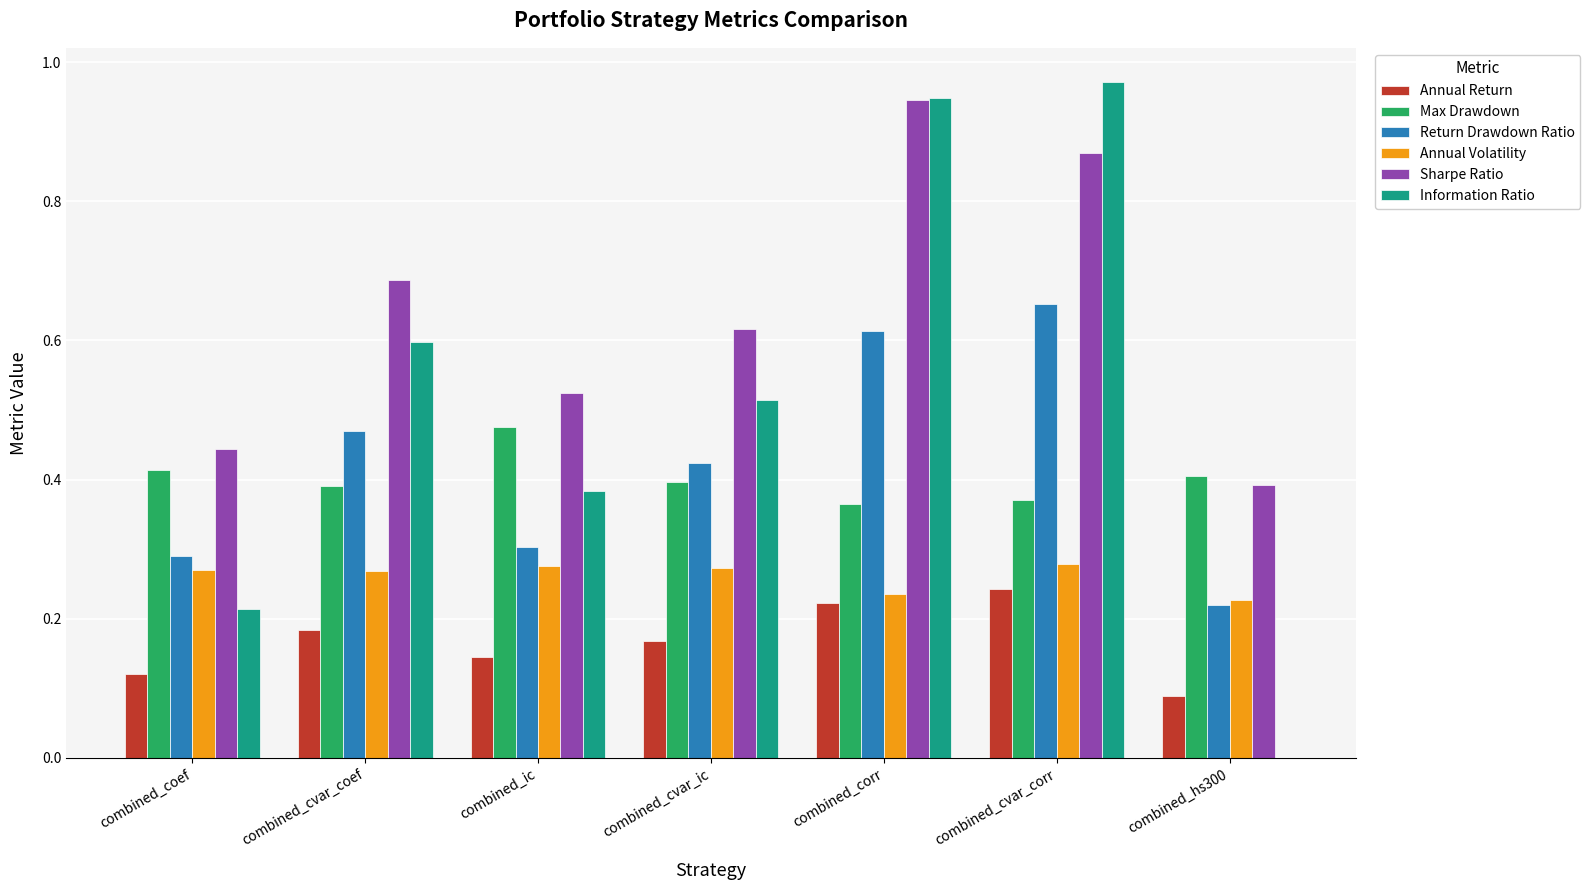

Between combined_cvar_coef and combined_corr, which series saw the biggest shift?

Information Ratio